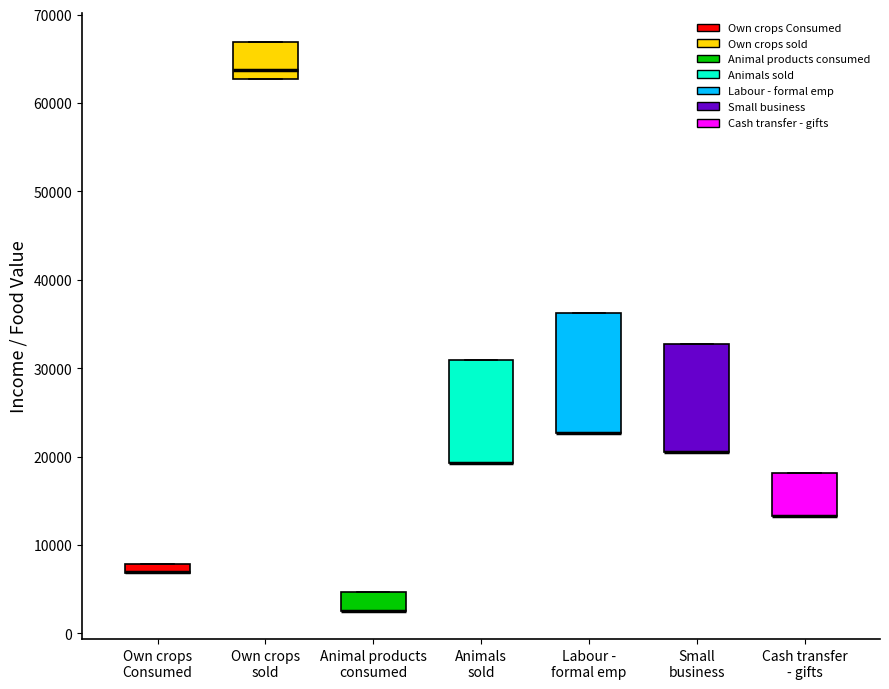

Where is the upper edge of the box for Own crops sold on the y-axis? The values are not printed on the chart, so give them approximately, as read against the axis.

67000